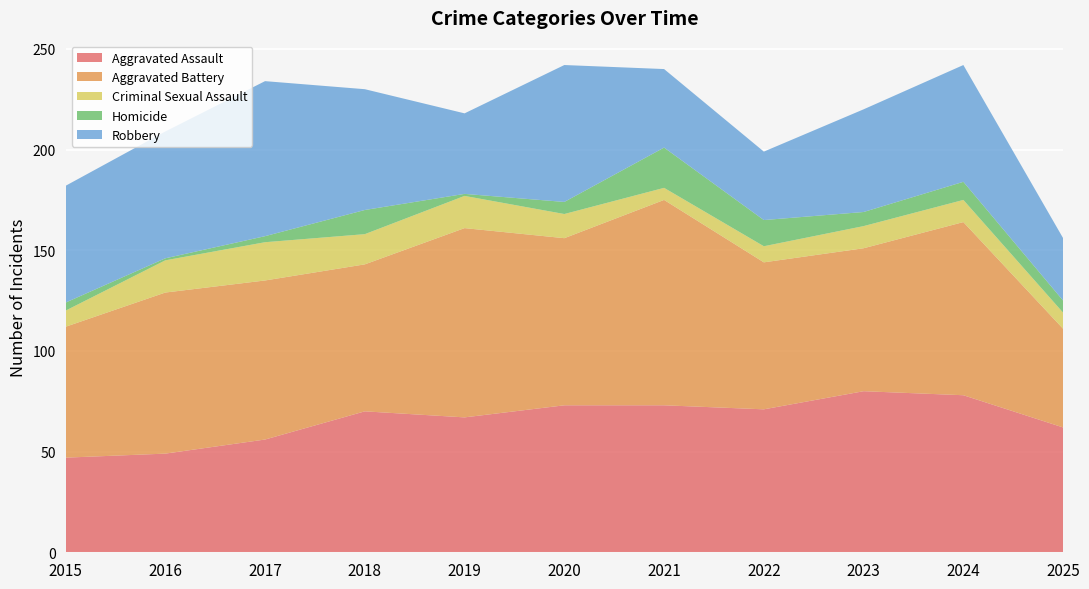

Reading left to right, what are all the values shown in this chart?

Aggravated Assault: 47	49	56	70	67	73	73	71	80	78	62
Aggravated Battery: 65	80	79	73	94	83	102	73	71	86	49
Criminal Sexual Assault: 8	16	19	15	16	12	6	8	11	11	8
Homicide: 4	1	3	12	1	6	20	13	7	9	6
Robbery: 58	63	77	60	40	68	39	34	51	58	31